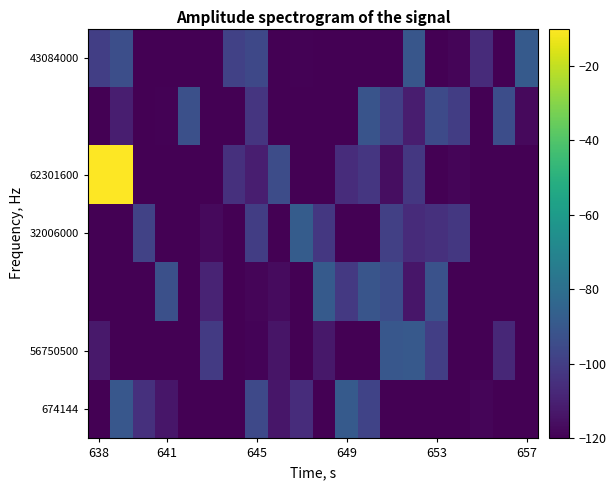

How many categories are shown in the chart?

20